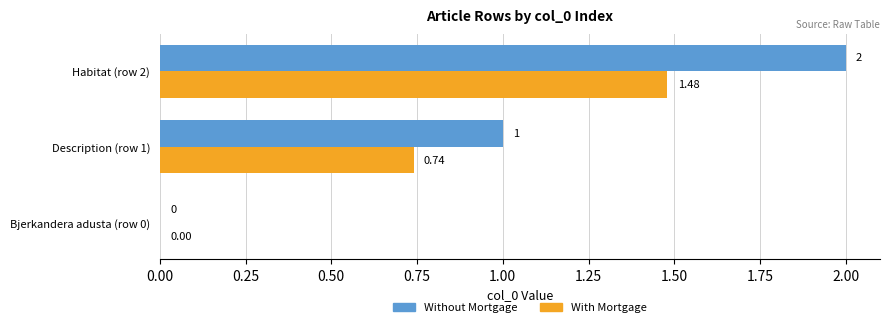

At which category is the sum across all series the highest?

Habitat (row 2)